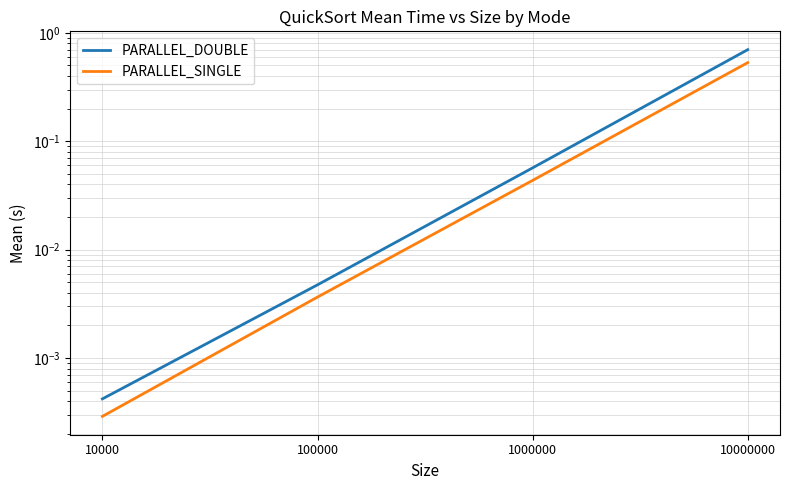

Rank the series by their maximum value, from highest to lowest.

PARALLEL_DOUBLE, PARALLEL_SINGLE